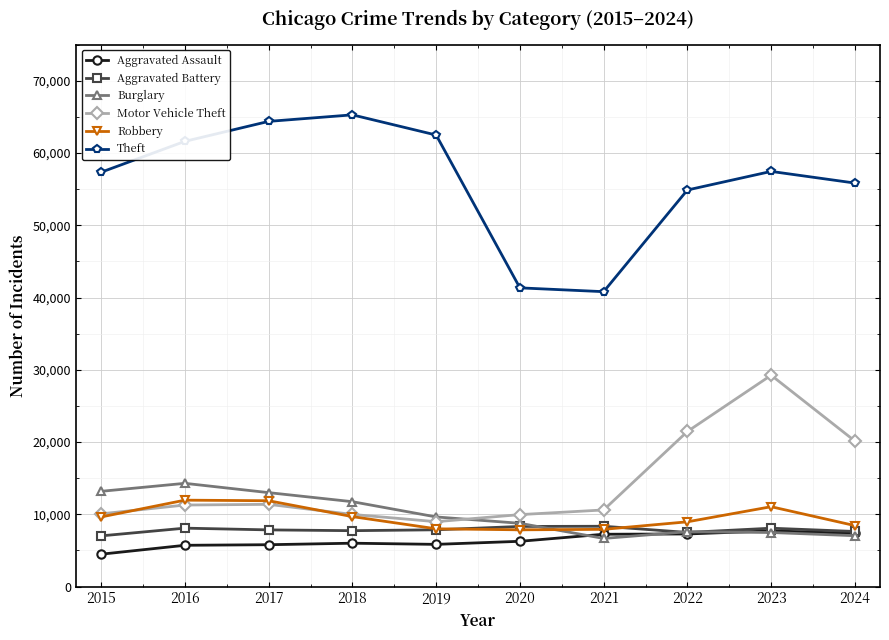

Which series has the largest range (max minus min)?

Theft